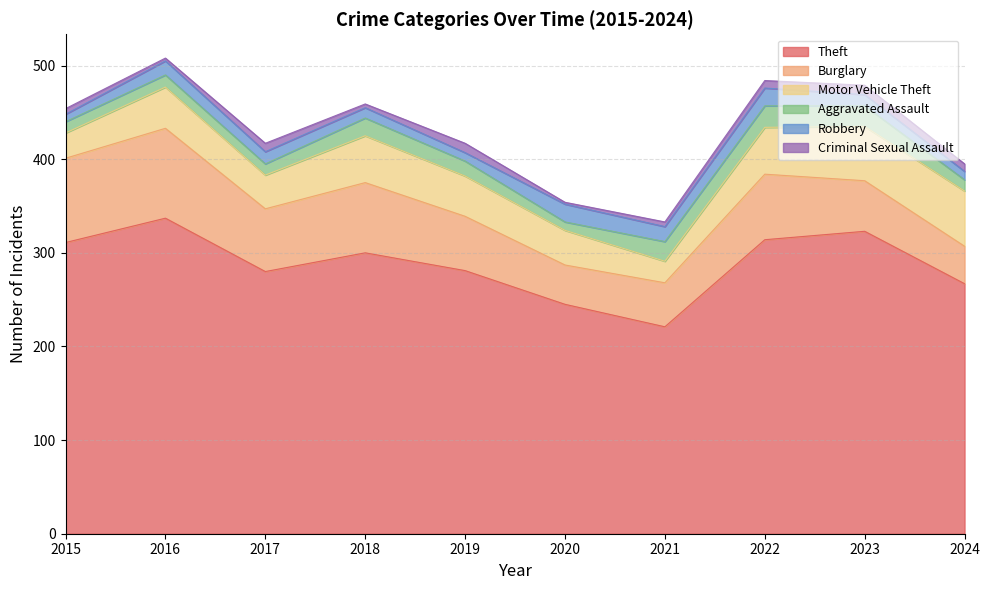

True or false: Motor Vehicle Theft and Theft cross at least once.

False